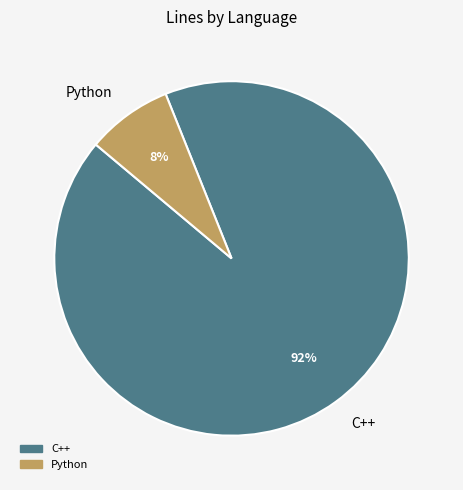

To the nearest percent, what is the difference between the largest and smallest slice percentages?

84%